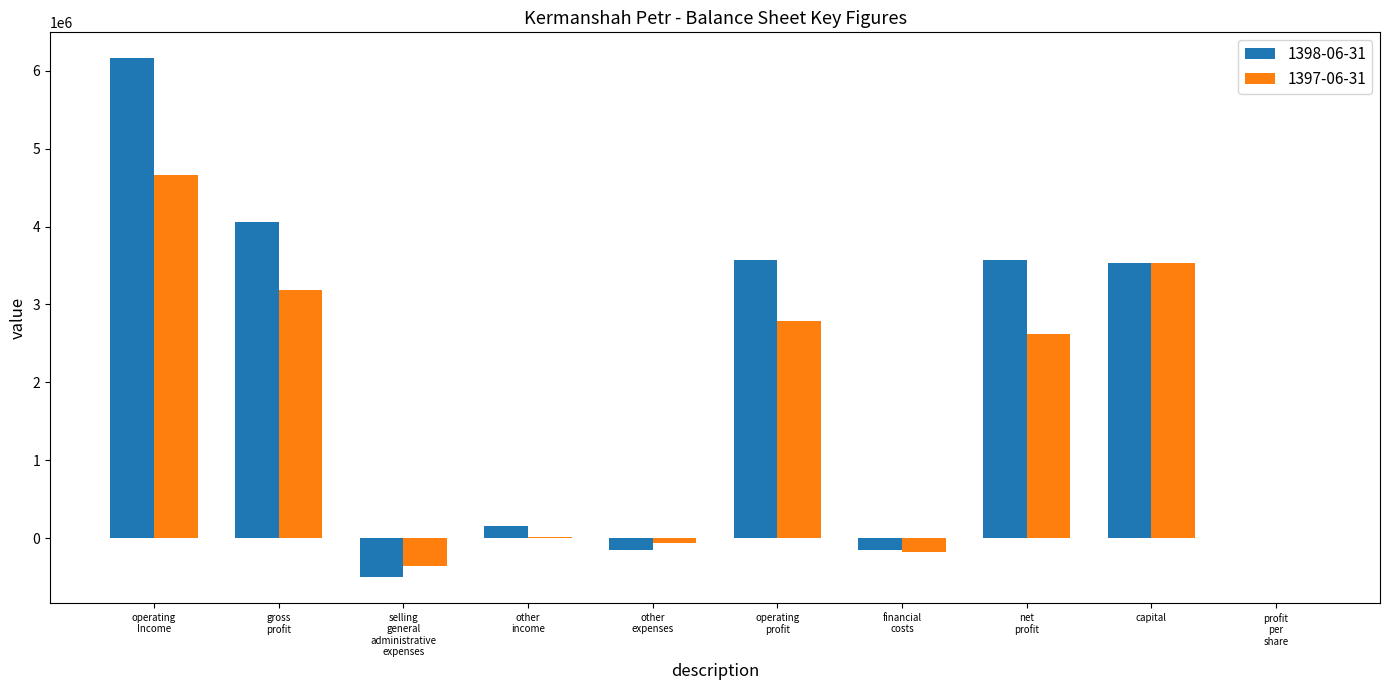

True or false: 1398-06-31 has a value of 1231766 at capital.

False